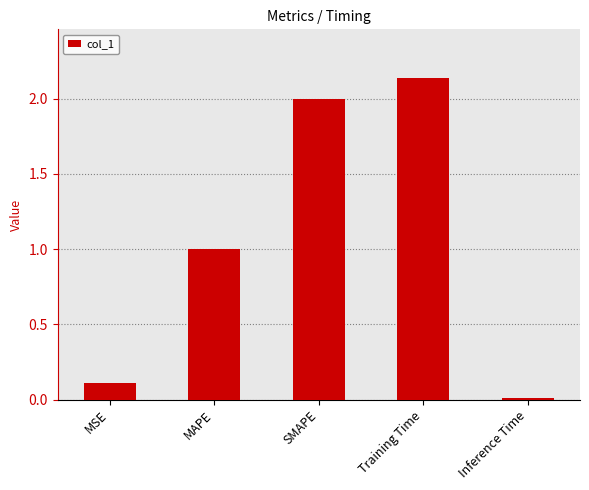

Between MAPE and Training Time, which is larger?

Training Time